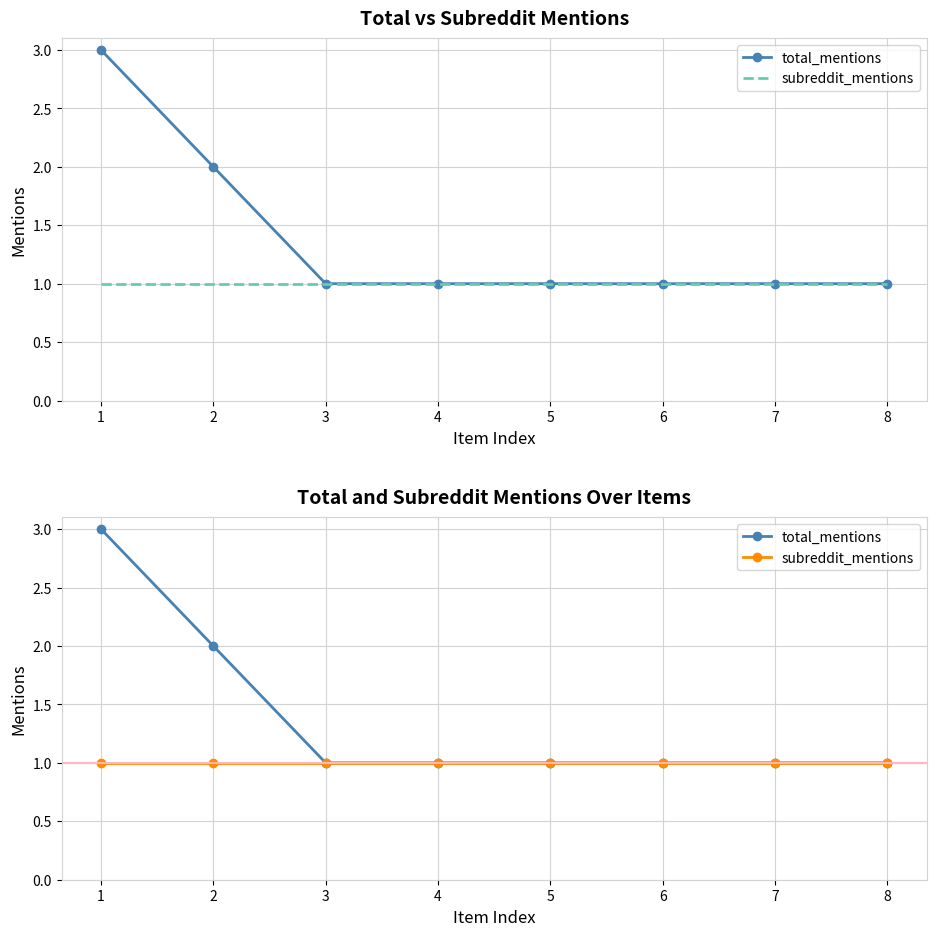

At how many categories does at least one series exceed 1?

2